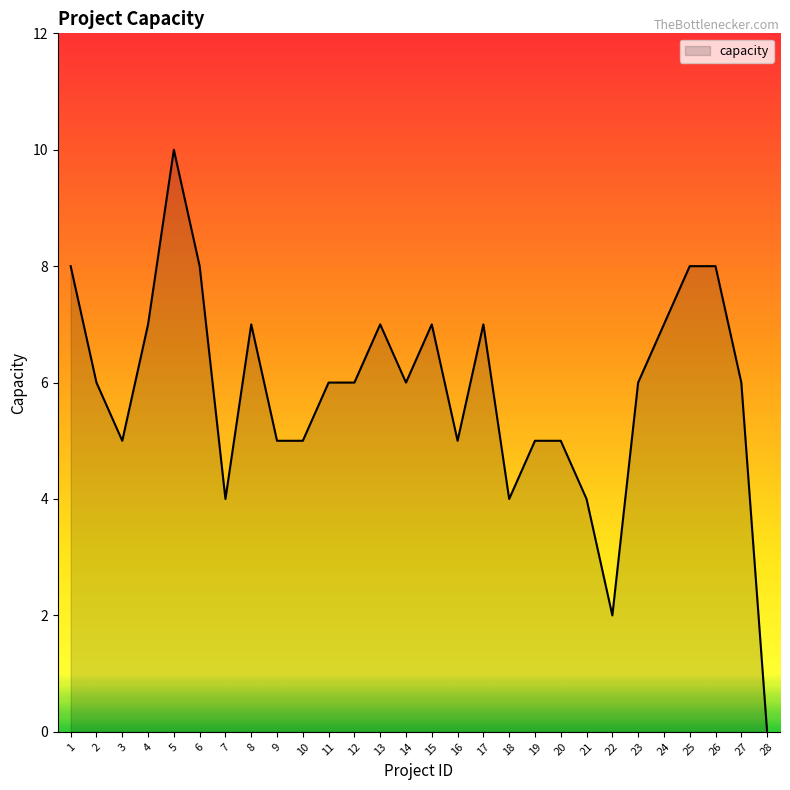

How many values are between 5 and 7?

18